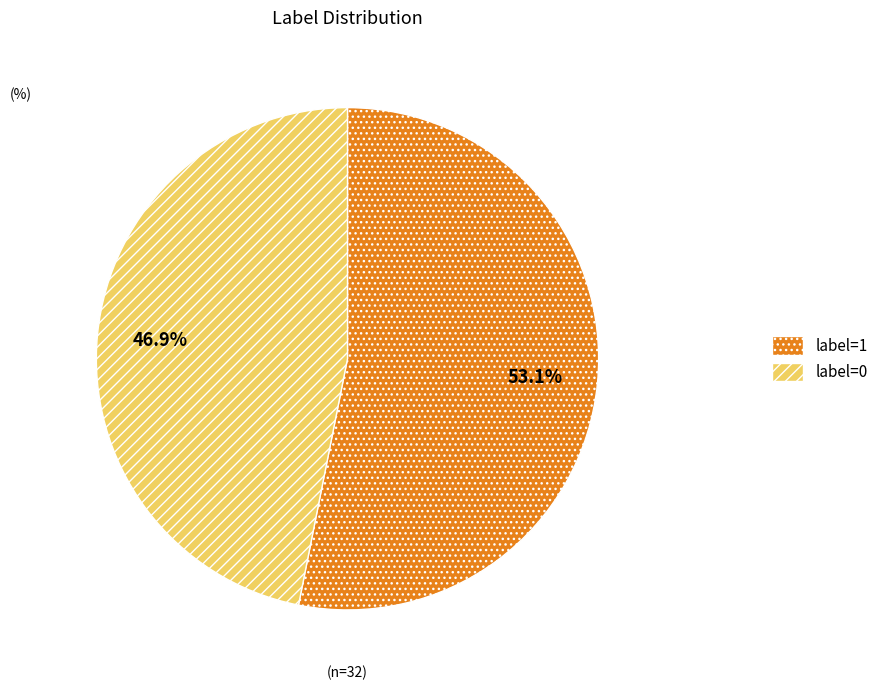

Is there any slice that represents more than half of the pie?

Yes